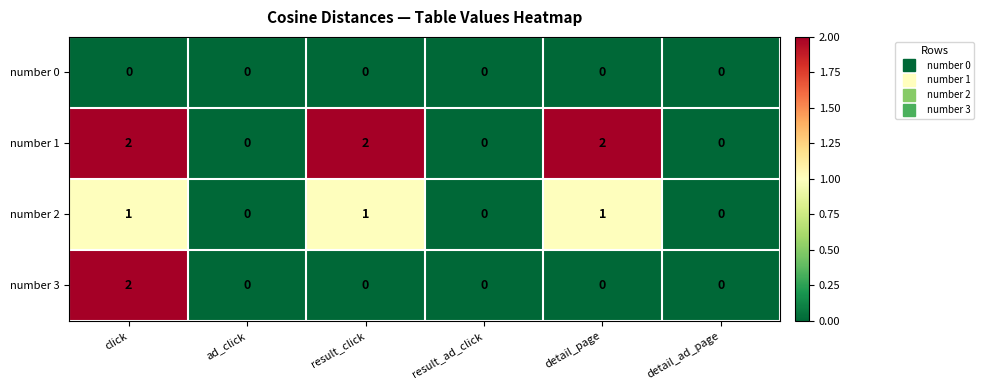

Reading left to right, extract all data points from this chart.

number 0: click=0	ad_click=0	result_click=0	result_ad_click=0	detail_page=0	detail_ad_page=0
number 1: click=2	ad_click=0	result_click=2	result_ad_click=0	detail_page=2	detail_ad_page=0
number 2: click=1	ad_click=0	result_click=1	result_ad_click=0	detail_page=1	detail_ad_page=0
number 3: click=2	ad_click=0	result_click=0	result_ad_click=0	detail_page=0	detail_ad_page=0